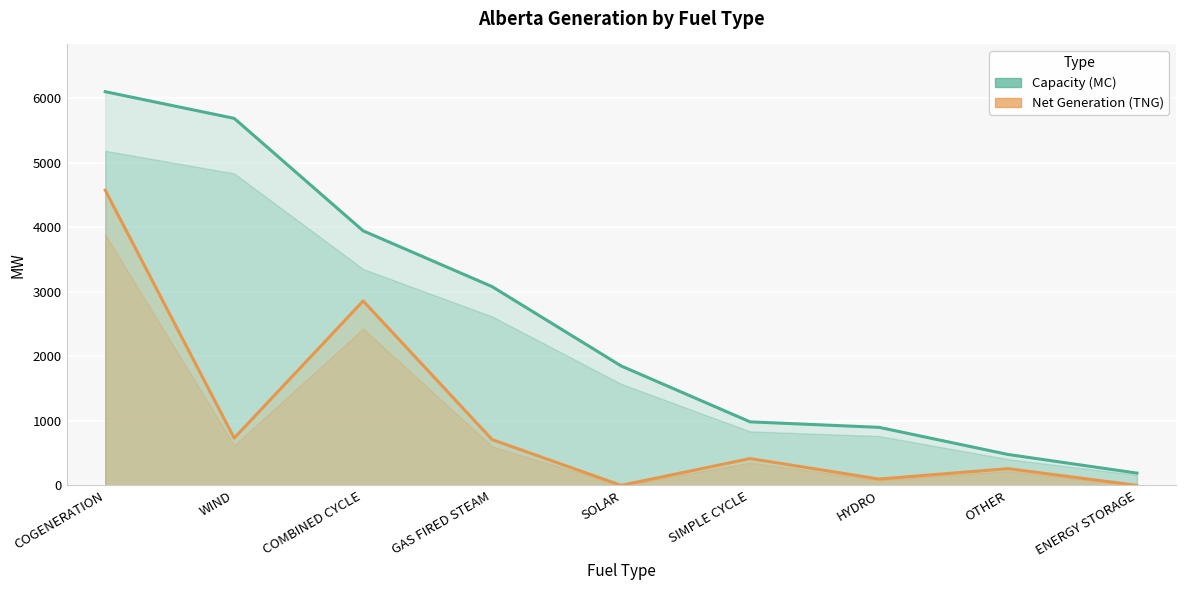

At which label does Capacity (MC) reach its minimum?

ENERGY STORAGE